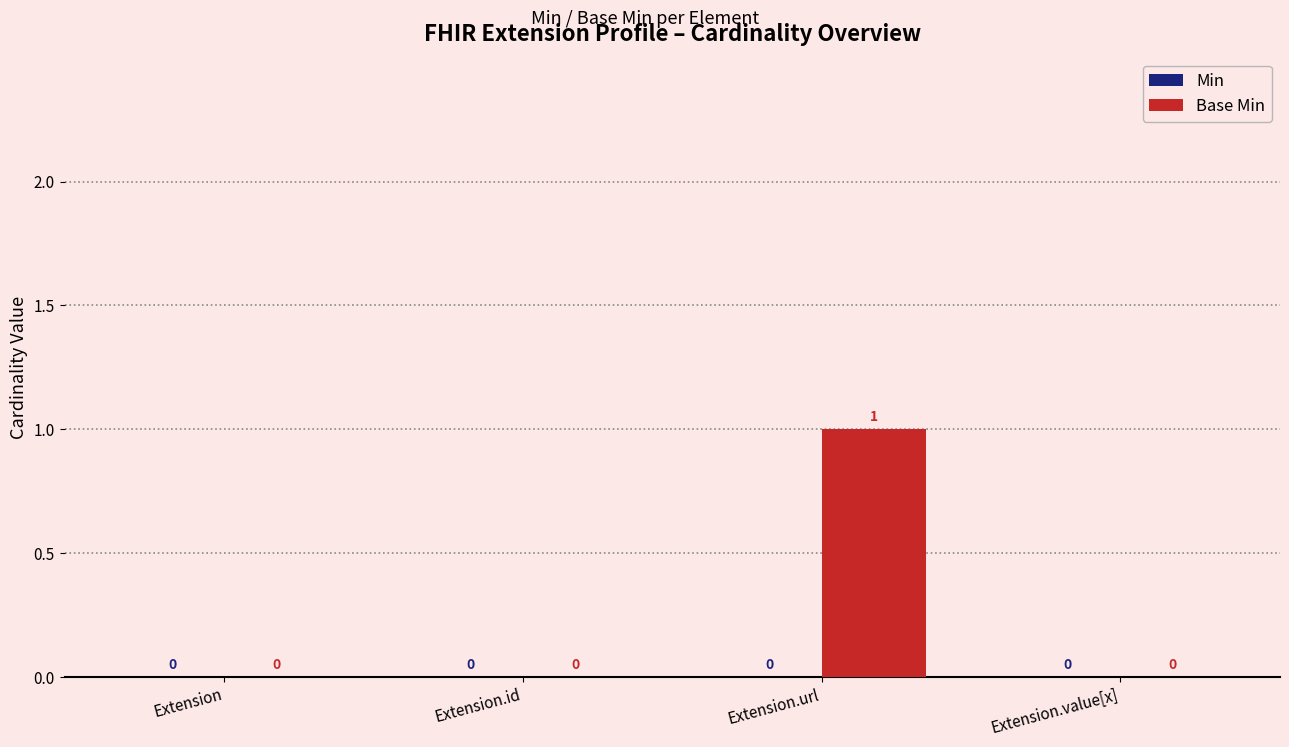

Which label corresponds to the largest value in the chart?

Extension.url